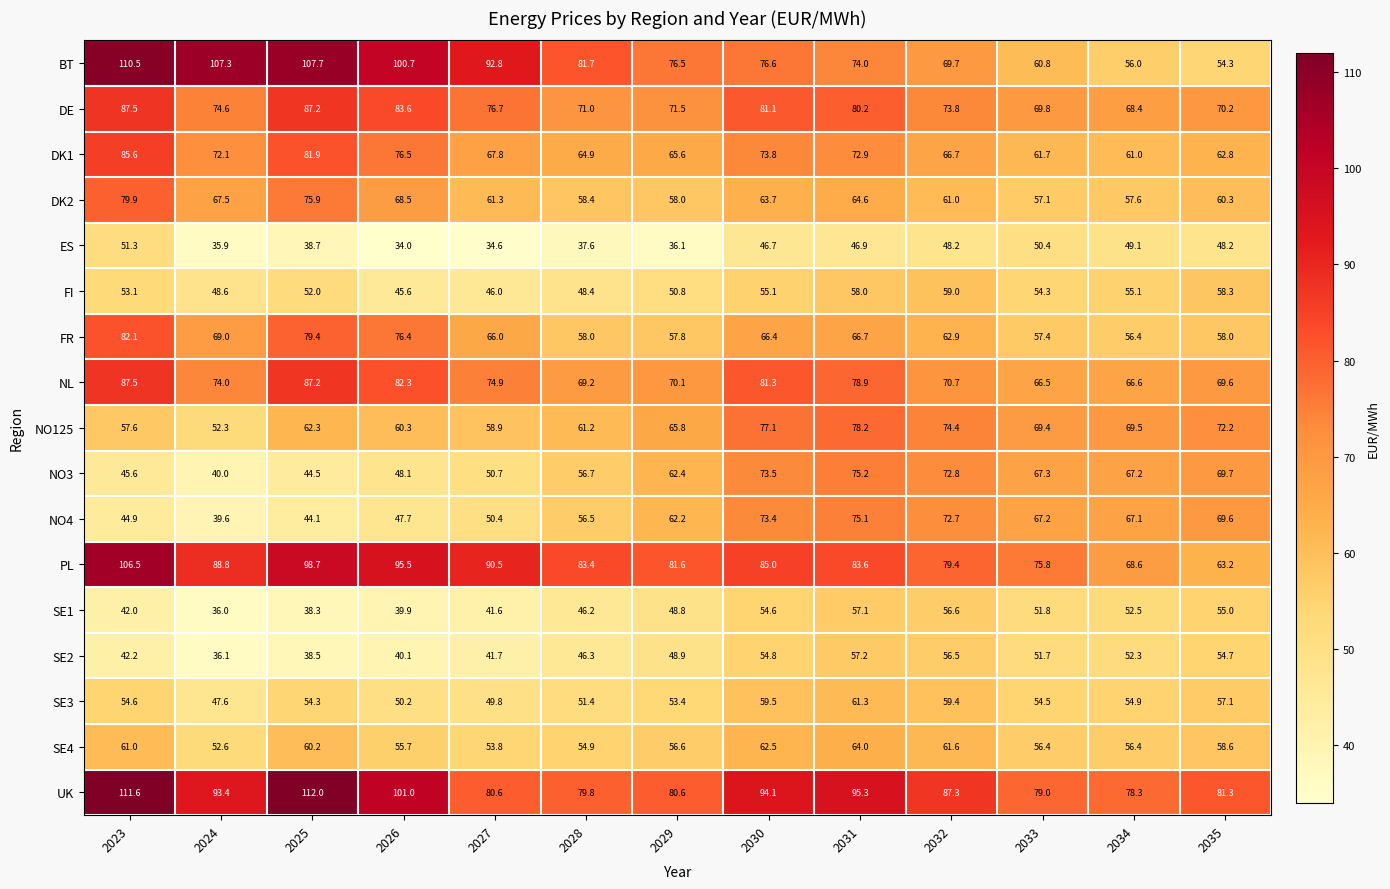

What is the average value of the ES series?

42.9